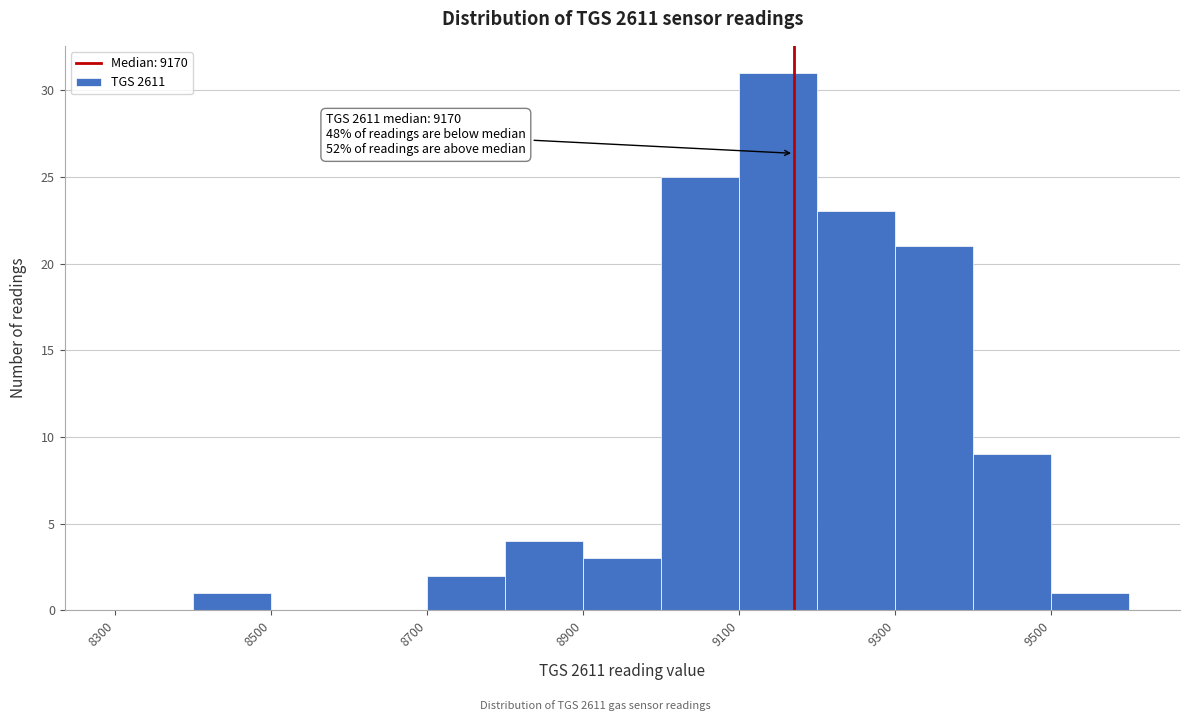

Over which range of the x-axis is the bar tallest?

9100 to 9200